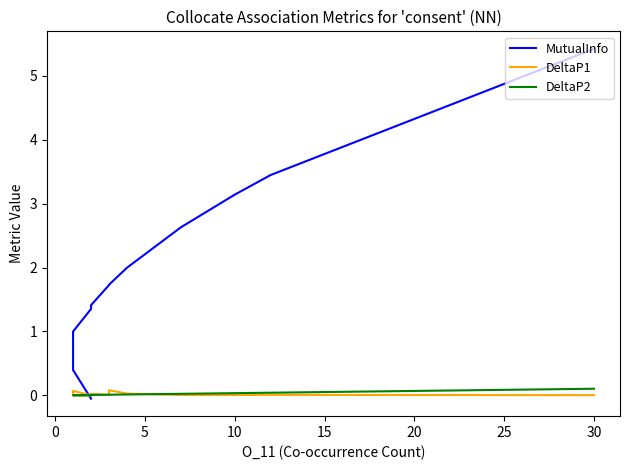

How many interior local peaks does the DeltaP1 series have?

4